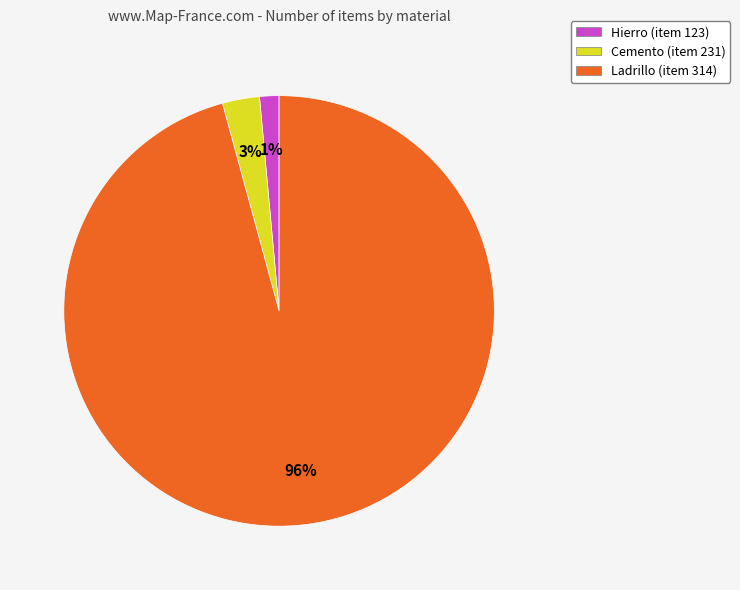

Is there a majority slice in this chart?

Yes